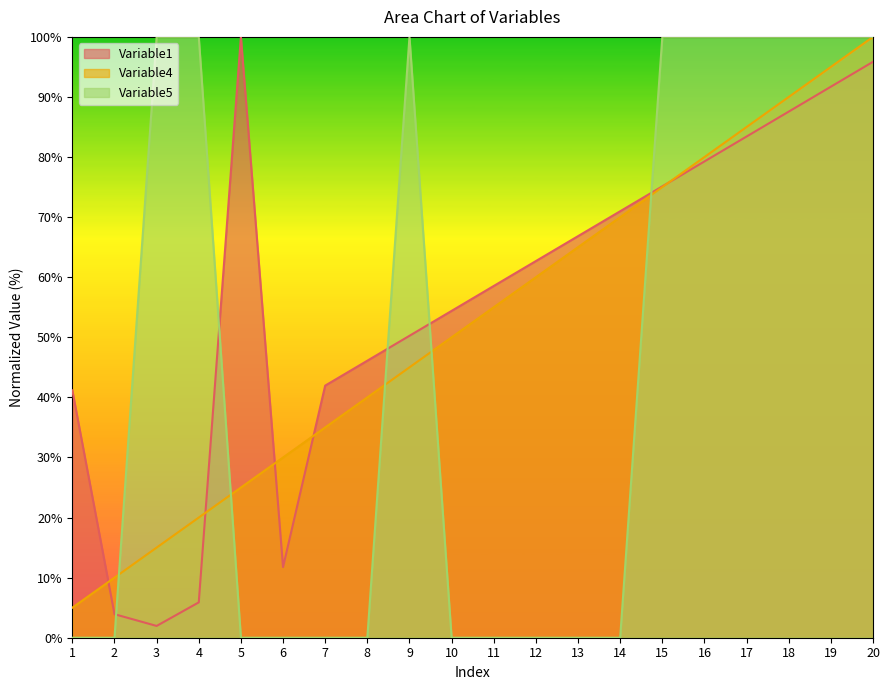

What is the maximum value shown in the chart?

100.0